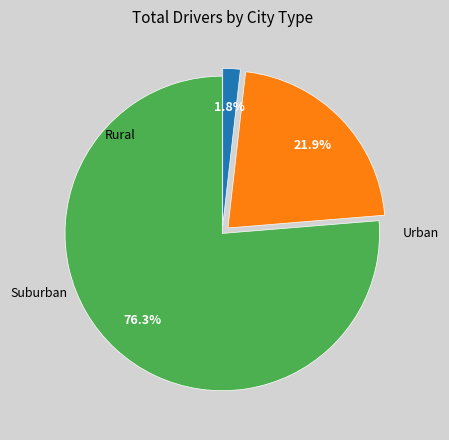

Does any single category account for the majority?

Yes